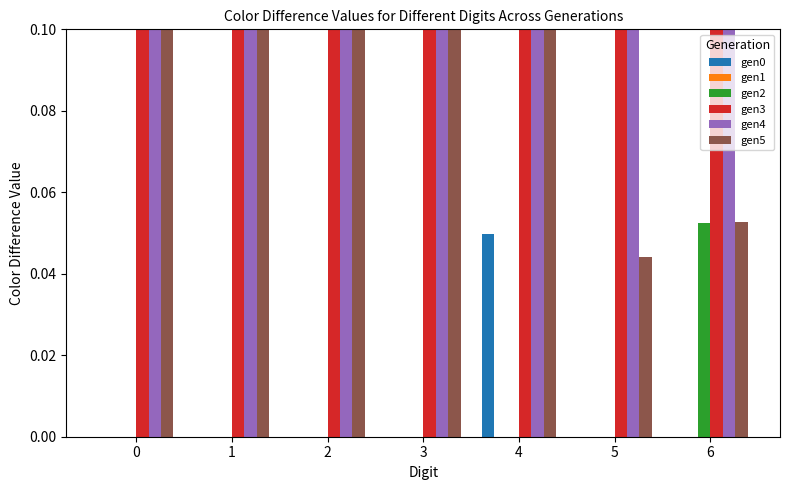

What is the sum of the gen3 values at 4 and 5?

1.4